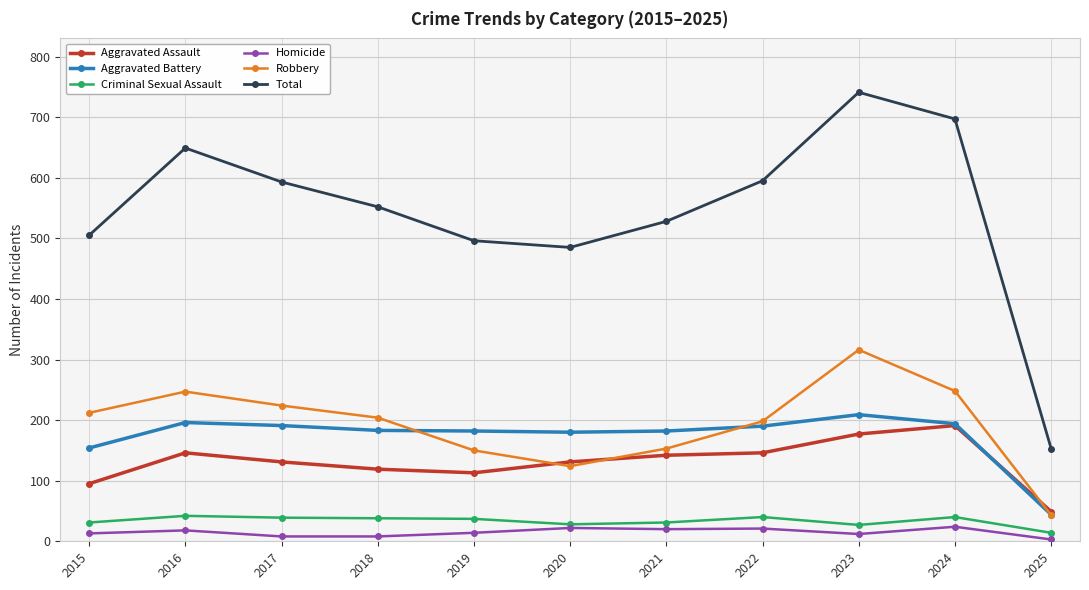

How many interior local valleys does the Robbery series have?

1